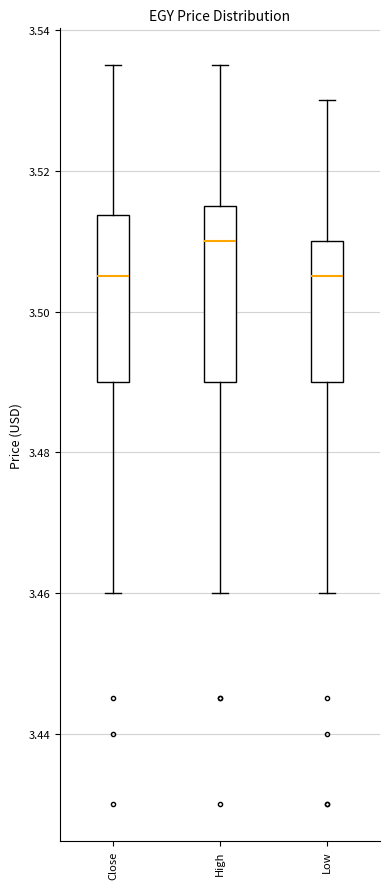

Reading left to right, read every box against the y-axis: the position of its median line, the range the box covers, and the ends of its whiskers. The values are not printed on the chart, so give them approximately, as read against the axis.

Close: median 3.506, box 3.490 to 3.514, whiskers 3.460 to 3.536
High: median 3.510, box 3.490 to 3.516, whiskers 3.460 to 3.536
Low: median 3.506, box 3.490 to 3.510, whiskers 3.460 to 3.530